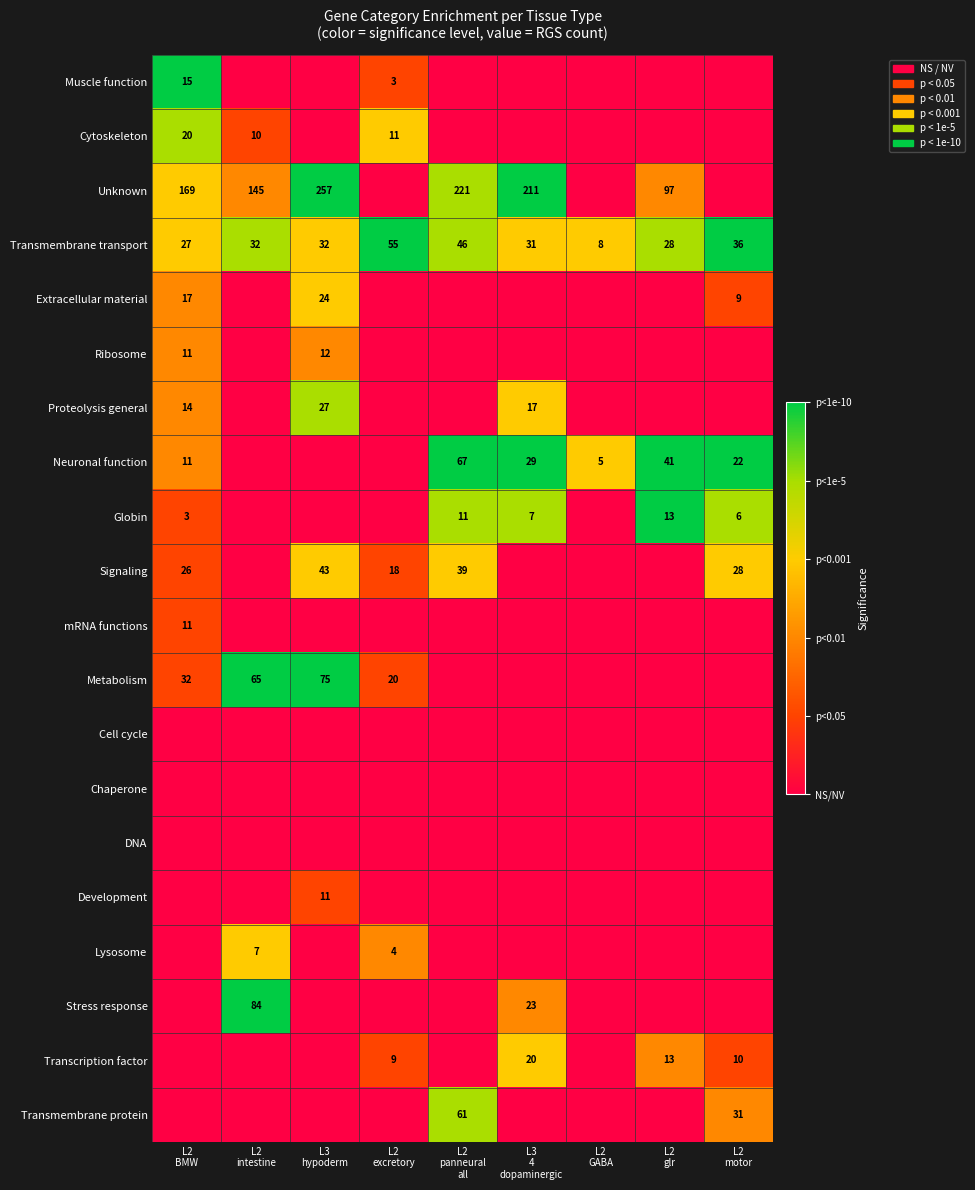

What is the sum of all Transmembrane transport values?

295